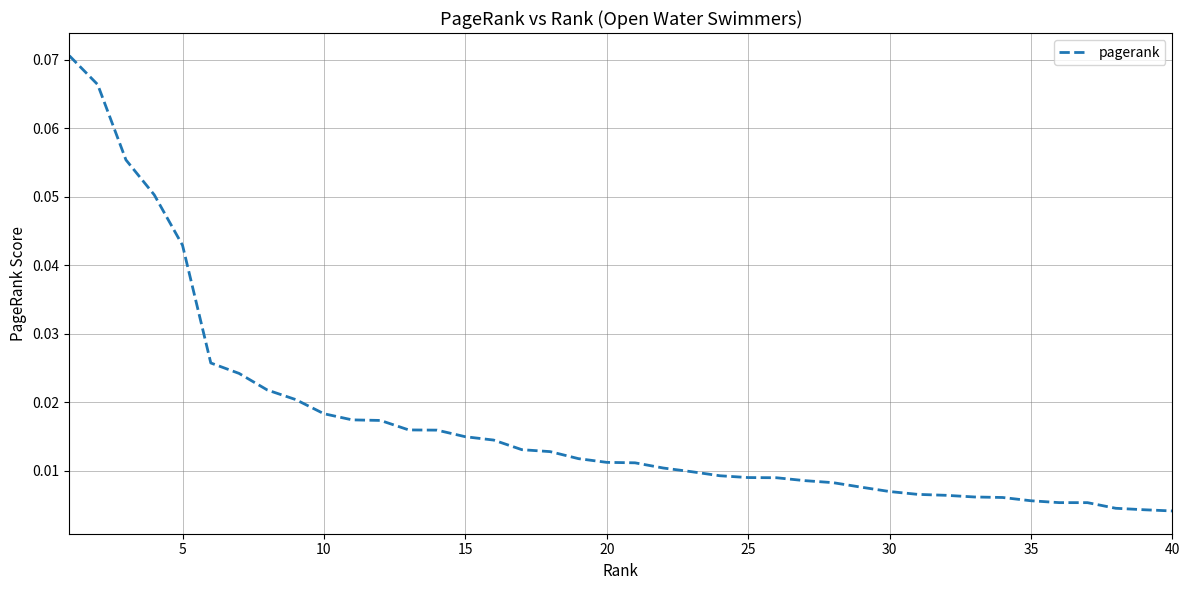

How many lines are shown in the chart?

1